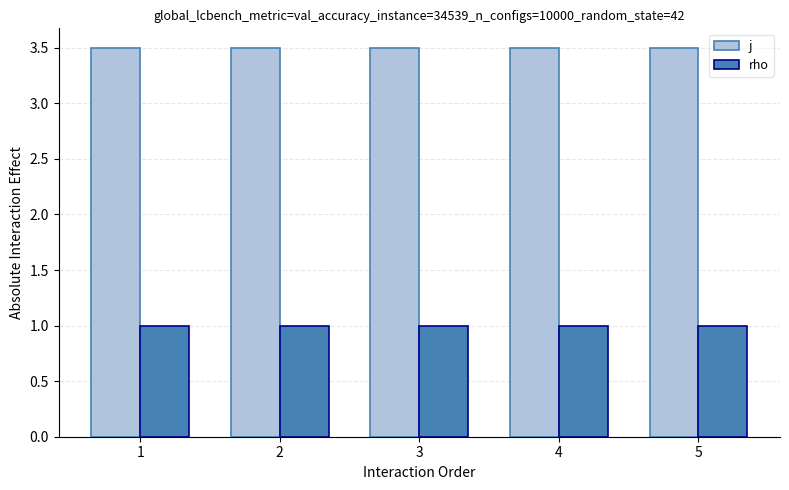

The rho series shows 1.0 at 1. True or false?

True